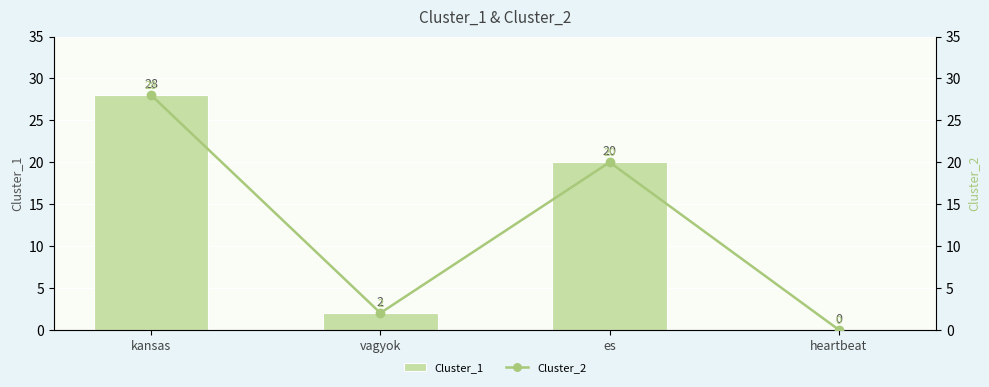

Reading right to left, transcribe all the data shown in this chart.

Cluster_1: 0	20	2	28
Cluster_2: 0	20	2	28